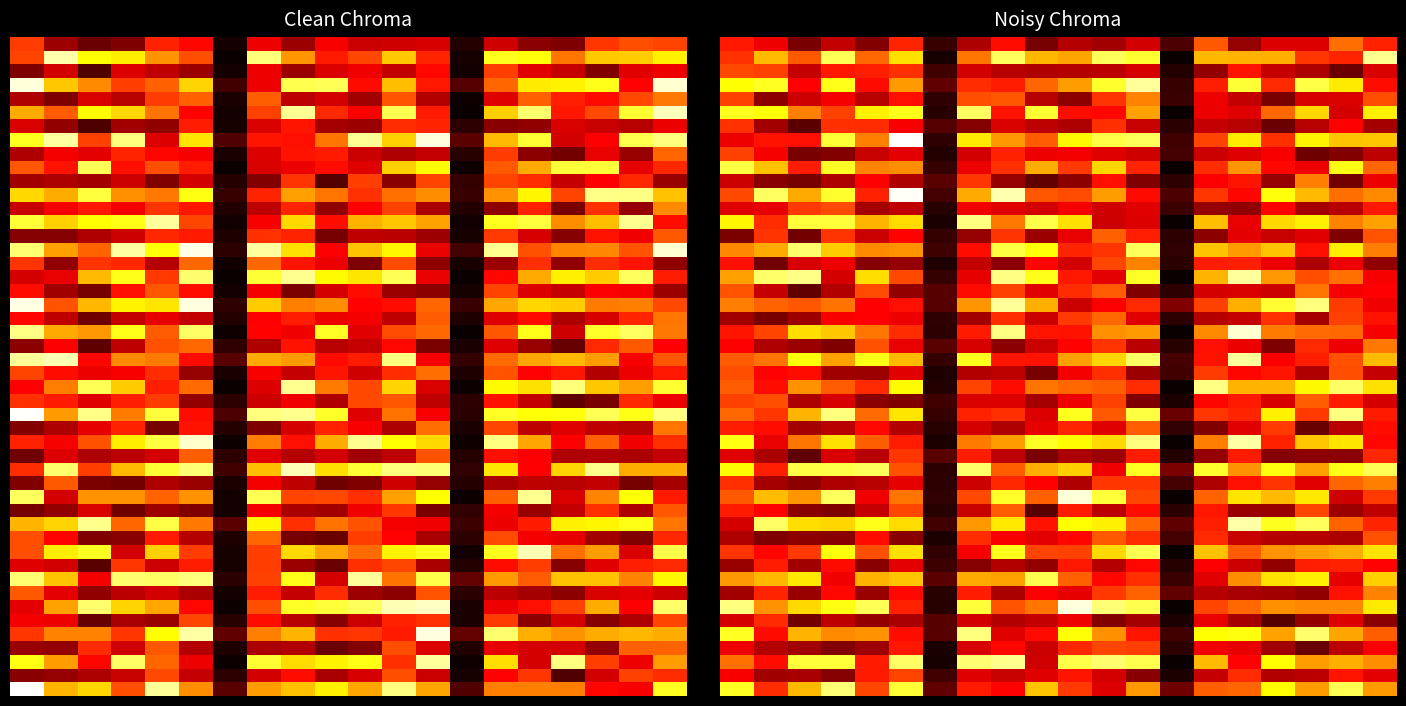

What is the total value across all series at 3?

2.4